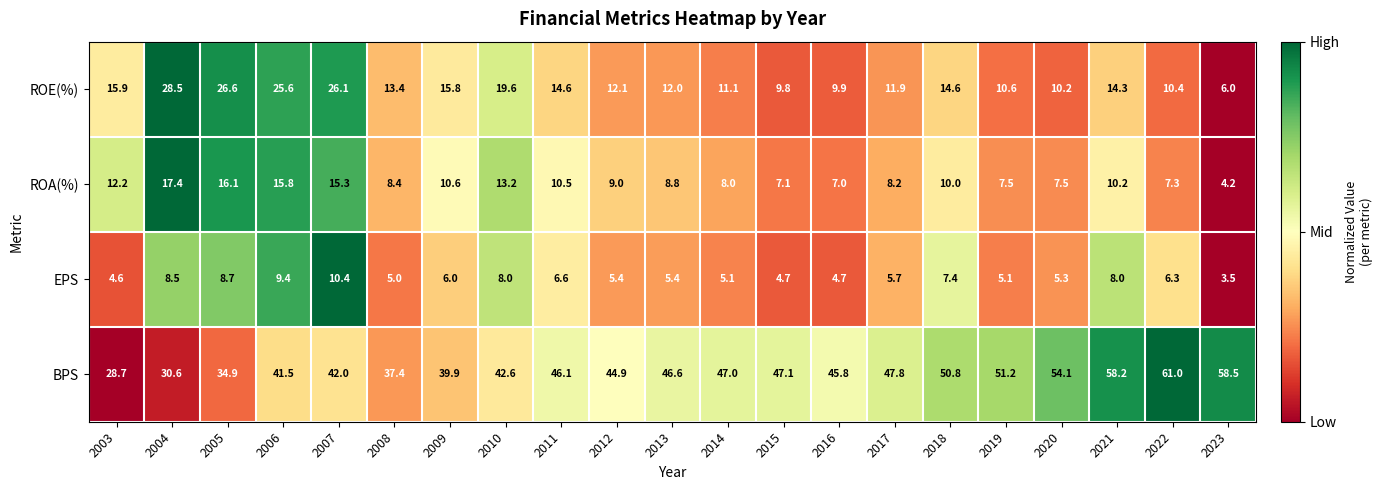

True or false: ROE(%) has a value of 7.3 at 2008.

False